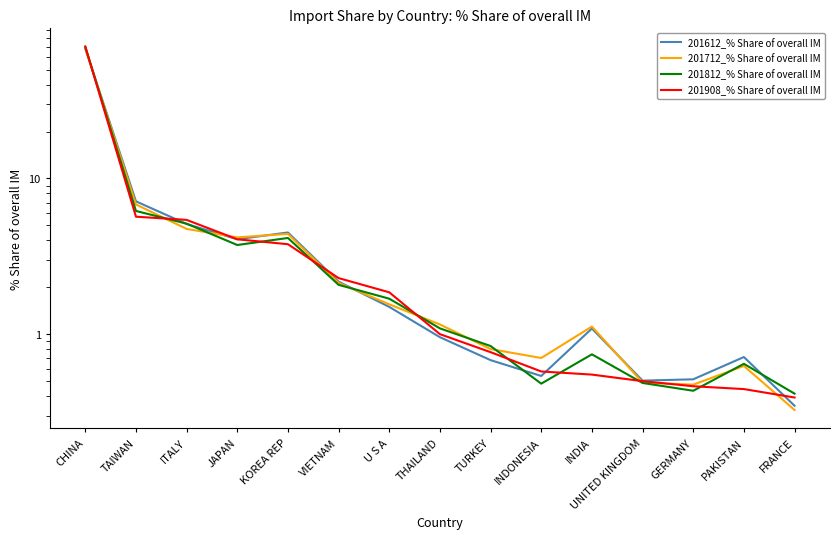

Which series has the largest range (max minus min)?

201908_% Share of overall IM